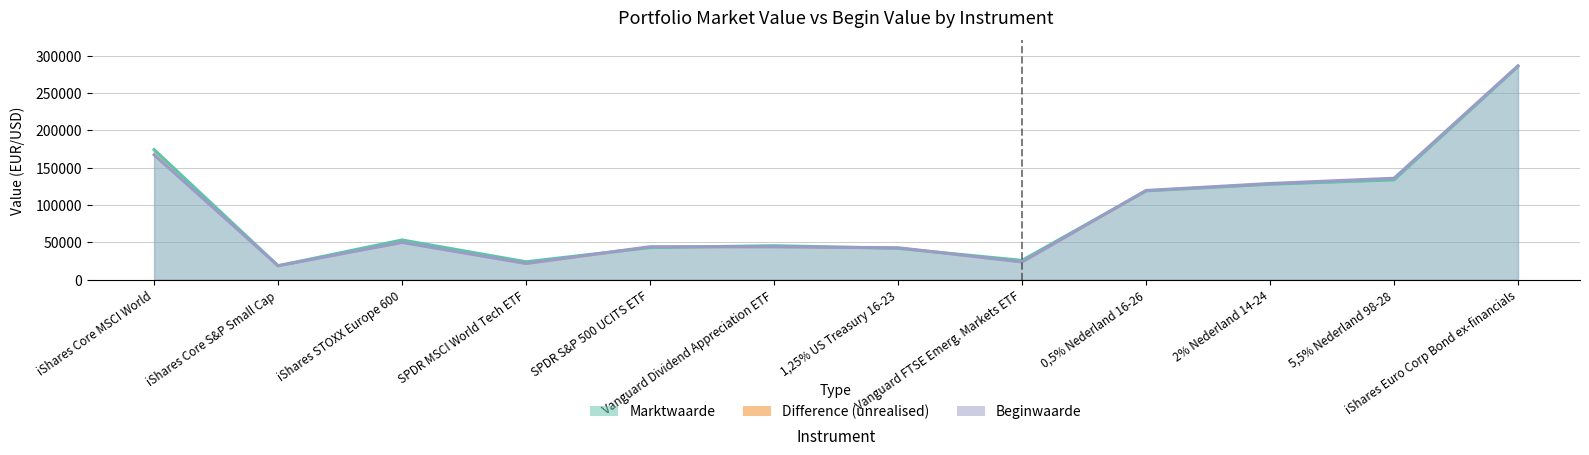

What is the value of the Marktwaarde point at the 6th from the left?

45452